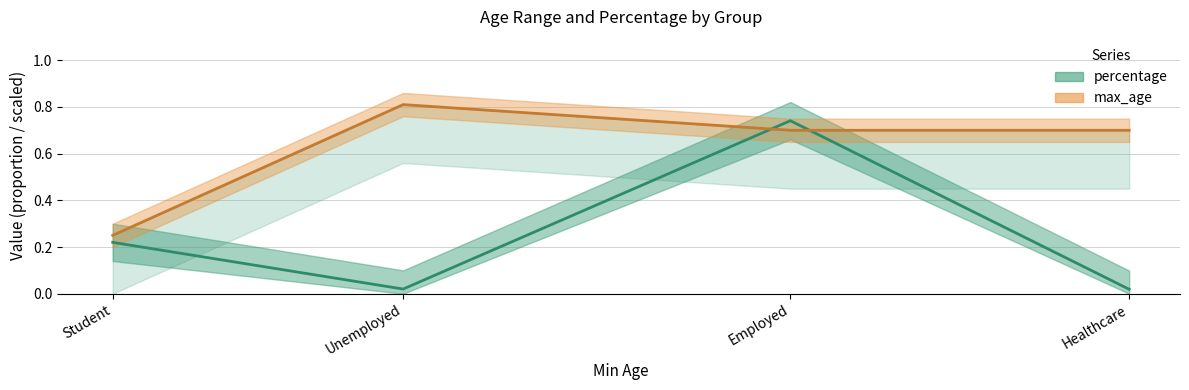

In percentage_center, how many points are higher than both neighbors (excluding endpoints)?

1